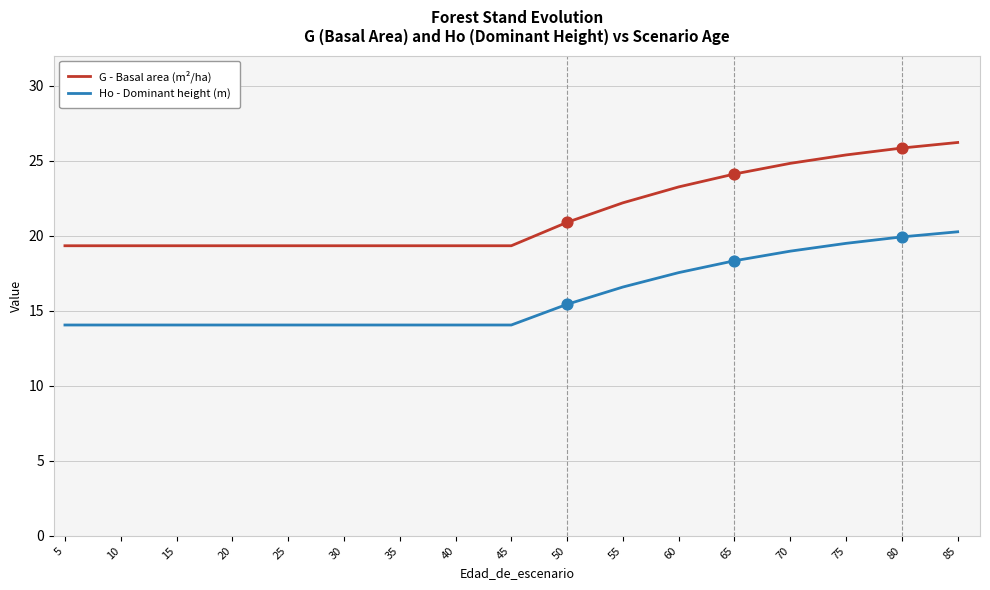

What is the total value across all series at 5?

33.4